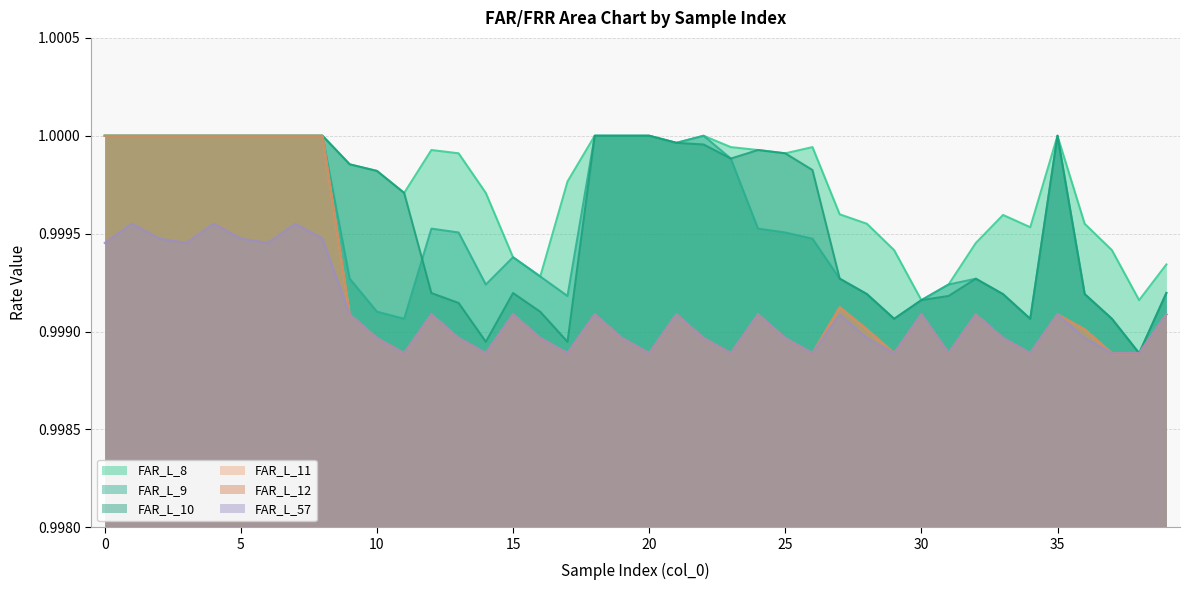

Is the value of FAR_L_11 at 39 greater than the value of FAR_L_9 at 4?

No